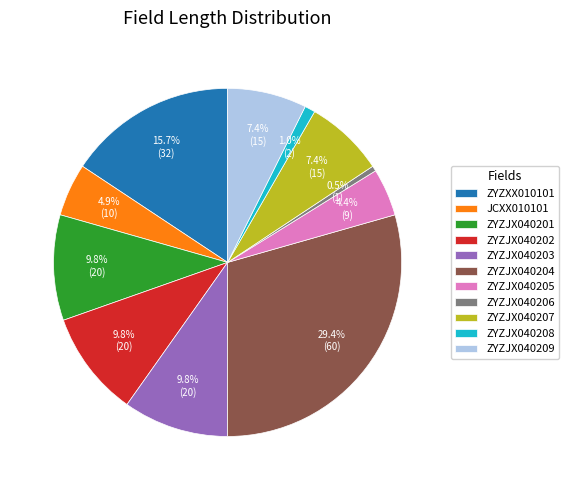

Which slice is the largest?

ZYZJX040204